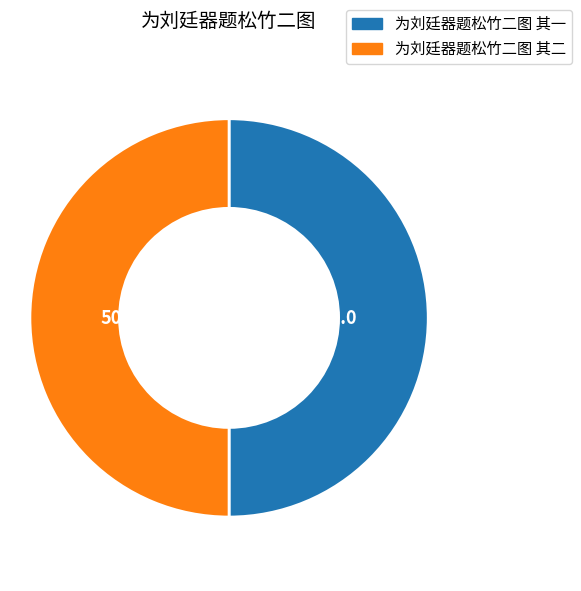

The 为刘廷器题松竹二图 其一 slice represents 50% of the pie. True or false?

True